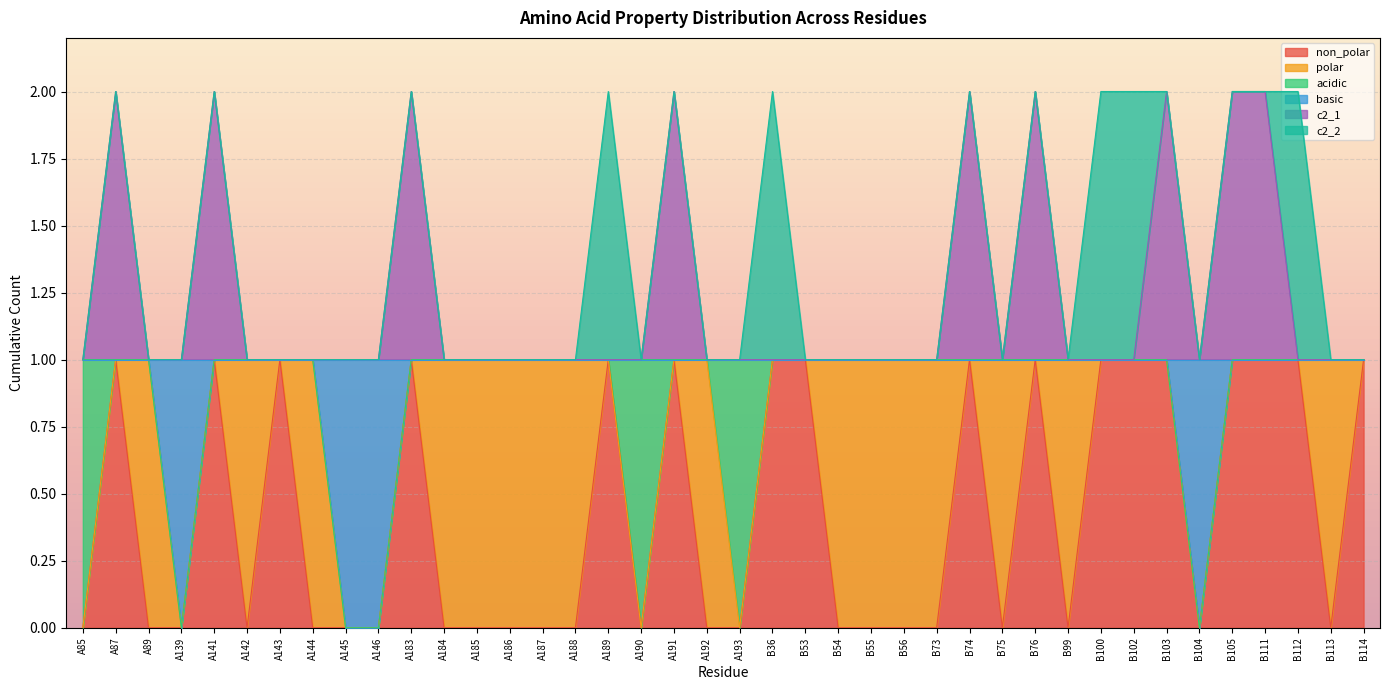

What is the label of the 18th point from the right?

B53